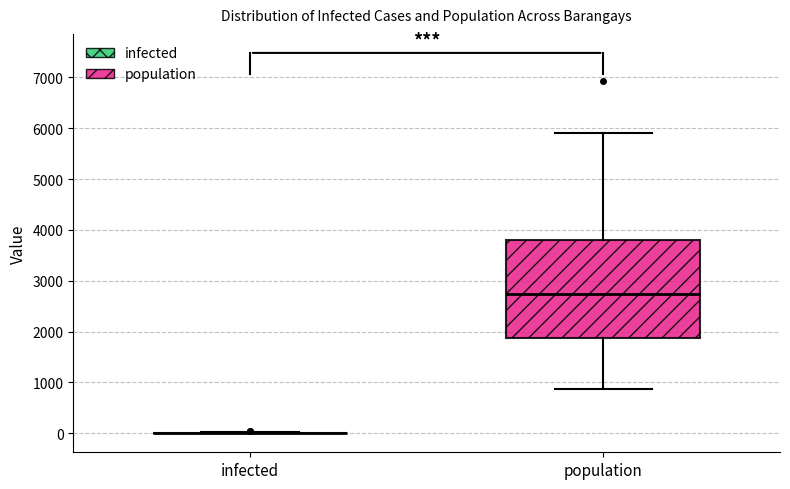

Reading left to right, read every box against the y-axis: the position of its median line, the range the box covers, and the ends of its whiskers. The values are not printed on the chart, so give them approximately, as read against the axis.

infected: box collapsed to a line at 0, whiskers 0 to 0
population: median 2700, box 1900 to 3800, whiskers 900 to 5900